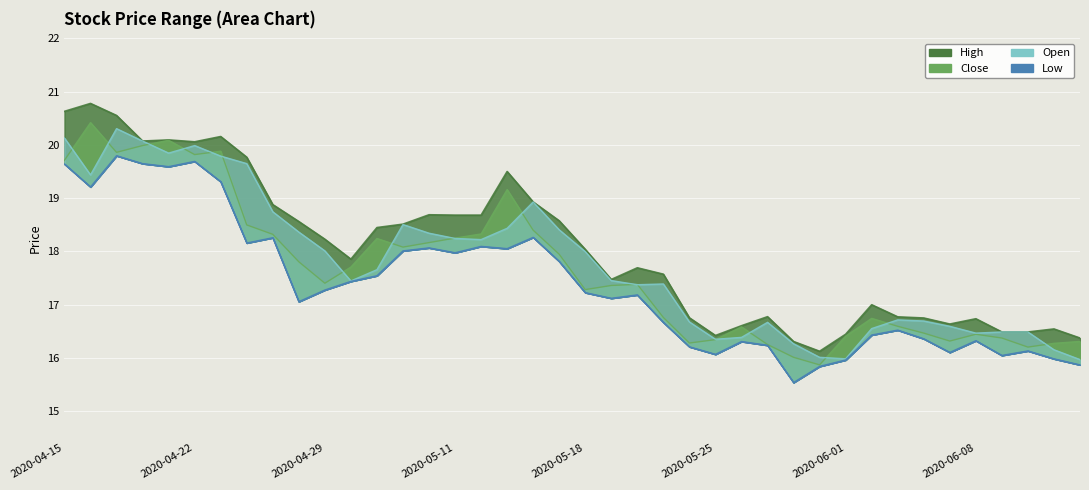

Reading left to right, what are all the values shown in this chart?

close: 2020-04-15=19.7	2020-04-16=20.4	2020-04-17=19.9	2020-04-20=20.0	2020-04-21=20.1	2020-04-22=19.8	2020-04-23=19.9	2020-04-24=18.5	2020-04-27=18.3	2020-04-28=17.8	2020-04-29=17.4	2020-04-30=17.7	2020-05-06=18.2	2020-05-07=18.1	2020-05-08=18.2	2020-05-11=18.3	2020-05-12=18.3	2020-05-13=19.2	2020-05-14=18.4	2020-05-15=17.9	2020-05-18=17.3	2020-05-19=17.4	2020-05-20=17.4	2020-05-21=16.8	2020-05-22=16.3	2020-05-25=16.3	2020-05-26=16.6	2020-05-27=16.3	2020-05-28=16.0	2020-05-29=15.9	2020-06-01=16.4	2020-06-02=16.7	2020-06-03=16.6	2020-06-04=16.5	2020-06-05=16.3	2020-06-08=16.4	2020-06-09=16.4	2020-06-10=16.2	2020-06-11=16.3	2020-06-12=16.3
open: 2020-04-15=20.1	2020-04-16=19.4	2020-04-17=20.3	2020-04-20=20.1	2020-04-21=19.8	2020-04-22=20.0	2020-04-23=19.8	2020-04-24=19.6	2020-04-27=18.7	2020-04-28=18.4	2020-04-29=18.0	2020-04-30=17.4	2020-05-06=17.7	2020-05-07=18.5	2020-05-08=18.3	2020-05-11=18.2	2020-05-12=18.2	2020-05-13=18.4	2020-05-14=18.9	2020-05-15=18.4	2020-05-18=18.0	2020-05-19=17.5	2020-05-20=17.4	2020-05-21=17.4	2020-05-22=16.7	2020-05-25=16.4	2020-05-26=16.4	2020-05-27=16.7	2020-05-28=16.3	2020-05-29=16.0	2020-06-01=16.0	2020-06-02=16.6	2020-06-03=16.7	2020-06-04=16.7	2020-06-05=16.6	2020-06-08=16.5	2020-06-09=16.5	2020-06-10=16.5	2020-06-11=16.2	2020-06-12=16.0
high: 2020-04-15=20.6	2020-04-16=20.8	2020-04-17=20.6	2020-04-20=20.1	2020-04-21=20.1	2020-04-22=20.1	2020-04-23=20.2	2020-04-24=19.8	2020-04-27=18.9	2020-04-28=18.6	2020-04-29=18.2	2020-04-30=17.9	2020-05-06=18.4	2020-05-07=18.5	2020-05-08=18.7	2020-05-11=18.7	2020-05-12=18.7	2020-05-13=19.5	2020-05-14=18.9	2020-05-15=18.6	2020-05-18=18.0	2020-05-19=17.5	2020-05-20=17.7	2020-05-21=17.6	2020-05-22=16.8	2020-05-25=16.4	2020-05-26=16.6	2020-05-27=16.8	2020-05-28=16.3	2020-05-29=16.1	2020-06-01=16.4	2020-06-02=17.0	2020-06-03=16.8	2020-06-04=16.7	2020-06-05=16.6	2020-06-08=16.7	2020-06-09=16.5	2020-06-10=16.5	2020-06-11=16.5	2020-06-12=16.4
low: 2020-04-15=19.6	2020-04-16=19.2	2020-04-17=19.8	2020-04-20=19.6	2020-04-21=19.6	2020-04-22=19.7	2020-04-23=19.3	2020-04-24=18.2	2020-04-27=18.3	2020-04-28=17.1	2020-04-29=17.3	2020-04-30=17.4	2020-05-06=17.5	2020-05-07=18.0	2020-05-08=18.1	2020-05-11=18.0	2020-05-12=18.1	2020-05-13=18.1	2020-05-14=18.3	2020-05-15=17.8	2020-05-18=17.2	2020-05-19=17.1	2020-05-20=17.2	2020-05-21=16.7	2020-05-22=16.2	2020-05-25=16.1	2020-05-26=16.3	2020-05-27=16.2	2020-05-28=15.5	2020-05-29=15.8	2020-06-01=16.0	2020-06-02=16.4	2020-06-03=16.5	2020-06-04=16.4	2020-06-05=16.1	2020-06-08=16.3	2020-06-09=16.0	2020-06-10=16.1	2020-06-11=16.0	2020-06-12=15.9